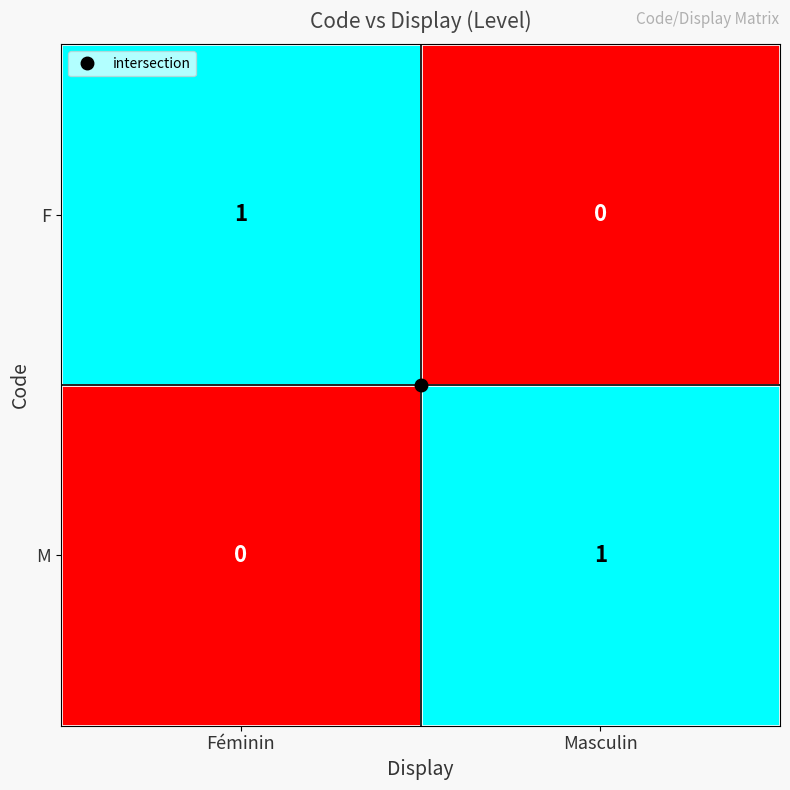

Is it true that F equals 0 at Féminin?

False